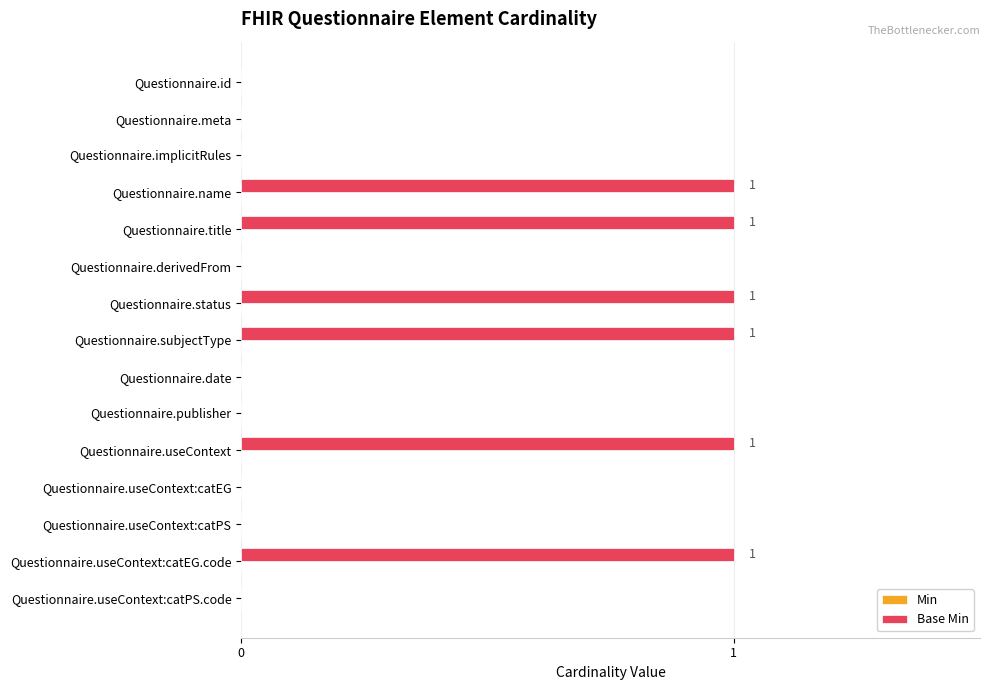

Approximately how many times larger is the value at Questionnaire.useContext:catEG.code compared to Questionnaire.useContext?

1.0